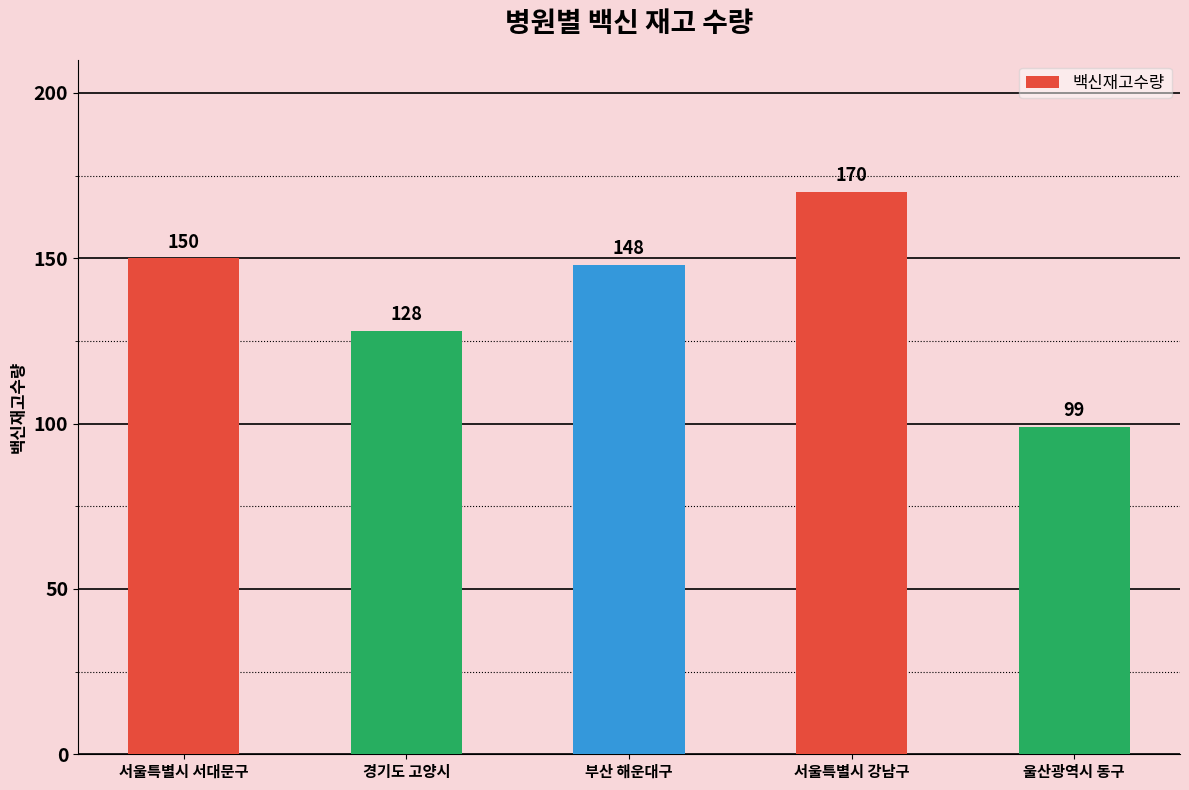

List the labels in order of value, smallest first.

울산광역시 동구, 경기도 고양시, 부산 해운대구, 서울특별시 서대문구, 서울특별시 강남구